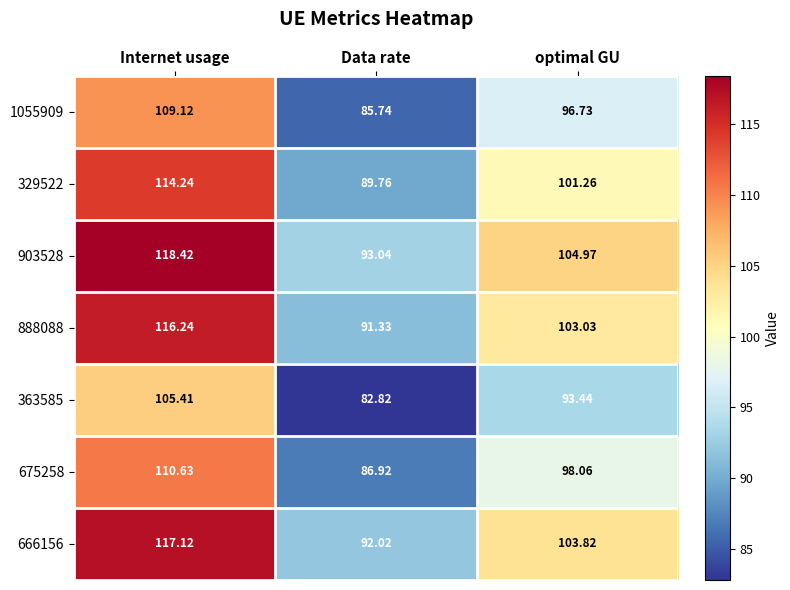

At which category does the chart reach its minimum across all series?

Data rate